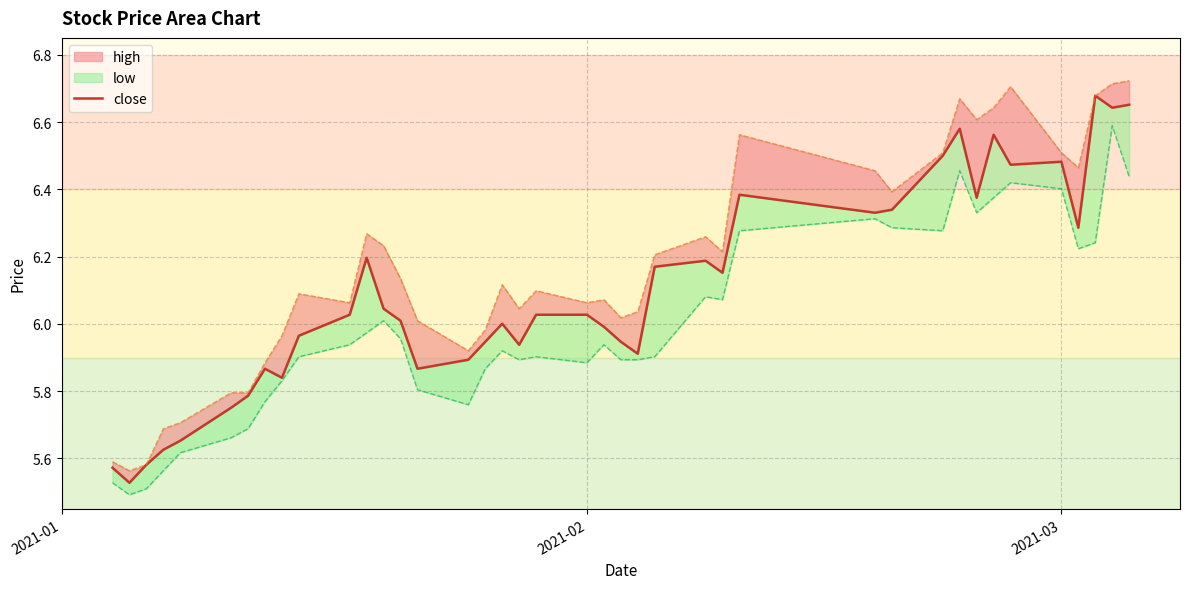

How many interior local valleys (lower than both neighbors) does the data have?

11